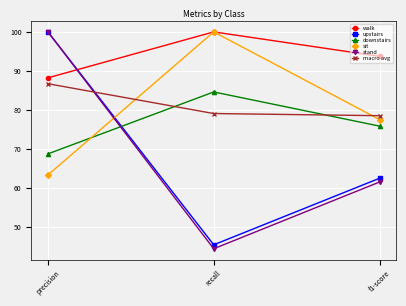

Is this an area chart (filled region under the line)?

No